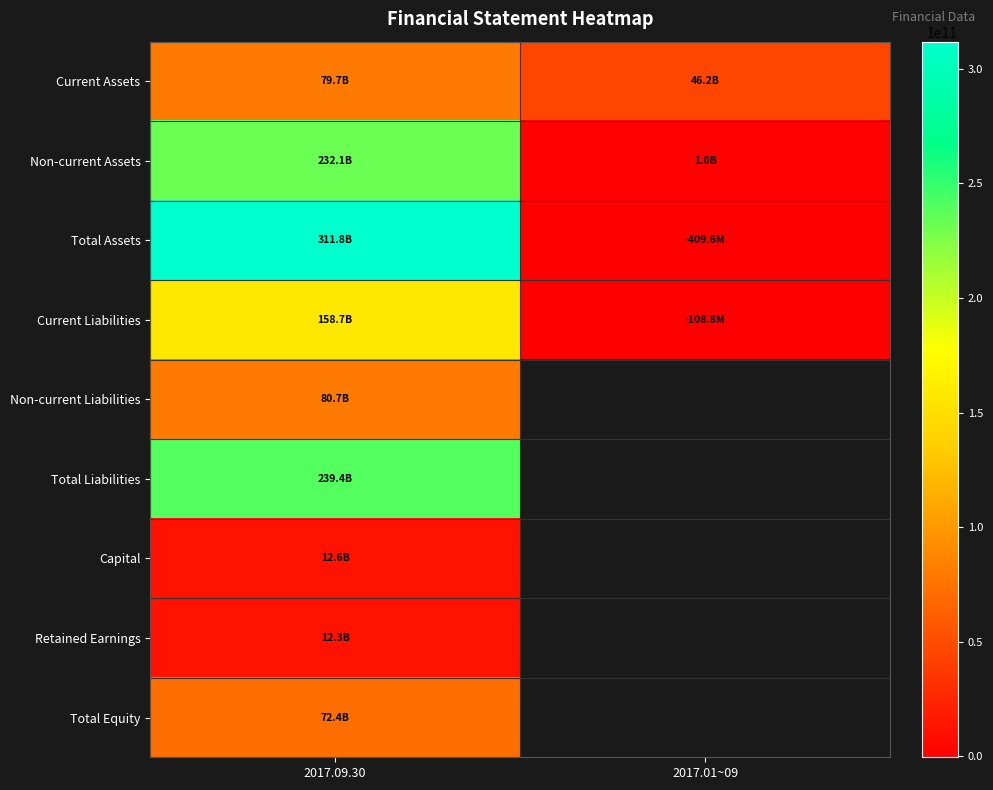

Reading left to right, transcribe all the data shown in this chart.

Current Assets: 2017.09.30=79653540465	2017.01~09=46172598056
Non-current Assets: 2017.09.30=232130665912	2017.01~09=1006570141
Total Assets: 2017.09.30=311784206377	2017.01~09=-409573494
Current Liabilities: 2017.09.30=158723872047	2017.01~09=-108771596
Non-current Liabilities: 2017.09.30=80655653746	2017.01~09=0
Total Liabilities: 2017.09.30=239379525793	2017.01~09=0
Capital: 2017.09.30=12570370500	2017.01~09=0
Retained Earnings: 2017.09.30=12269434230	2017.01~09=0
Total Equity: 2017.09.30=72404680584	2017.01~09=0